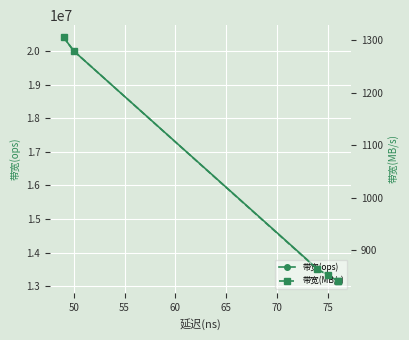

How many data points does each series have?

6